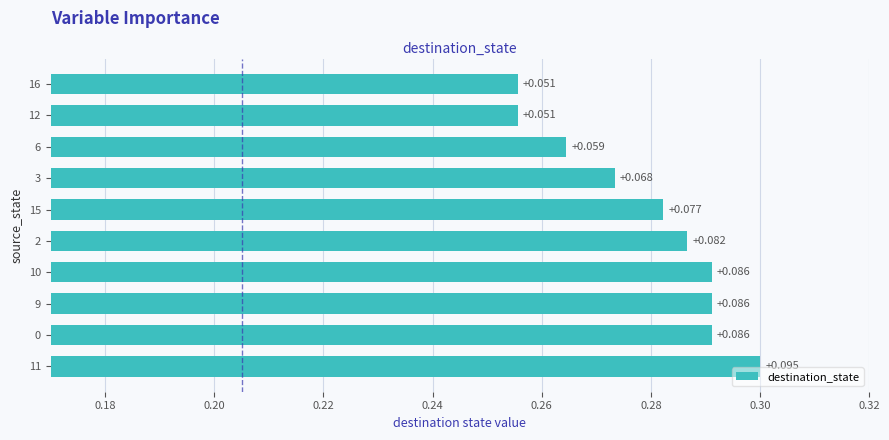

What is the average value?

0.3